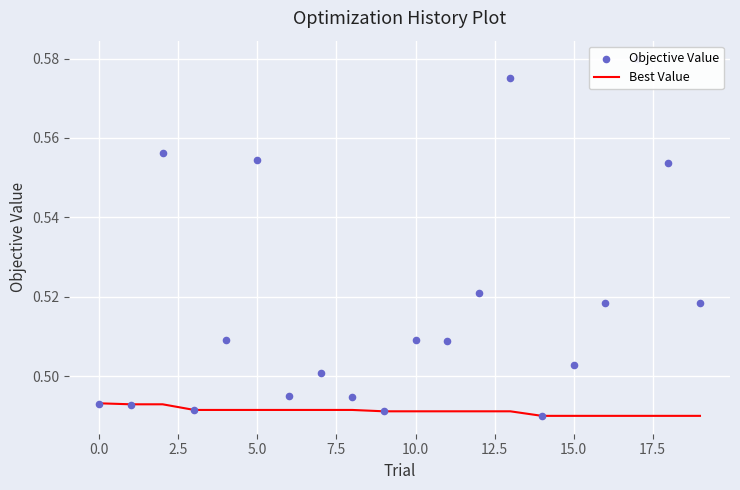

Which series has the largest Y range (max minus min)?

Objective Value